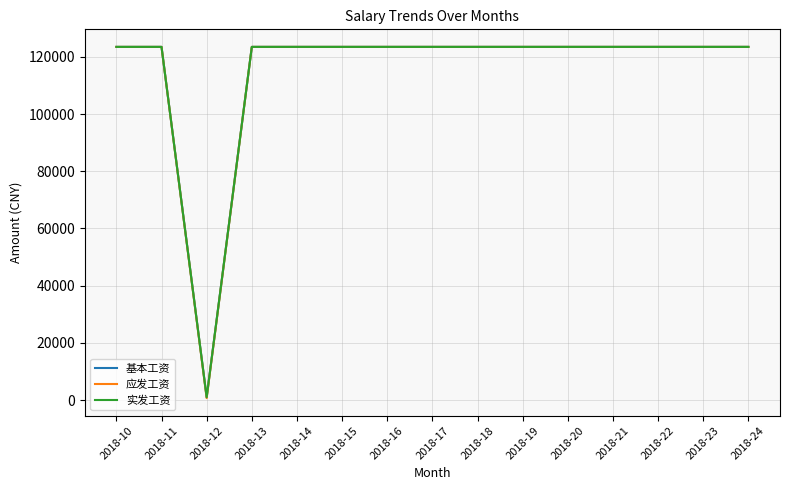

What is the value of the 应发工资 point at the 7th from the left?

123456